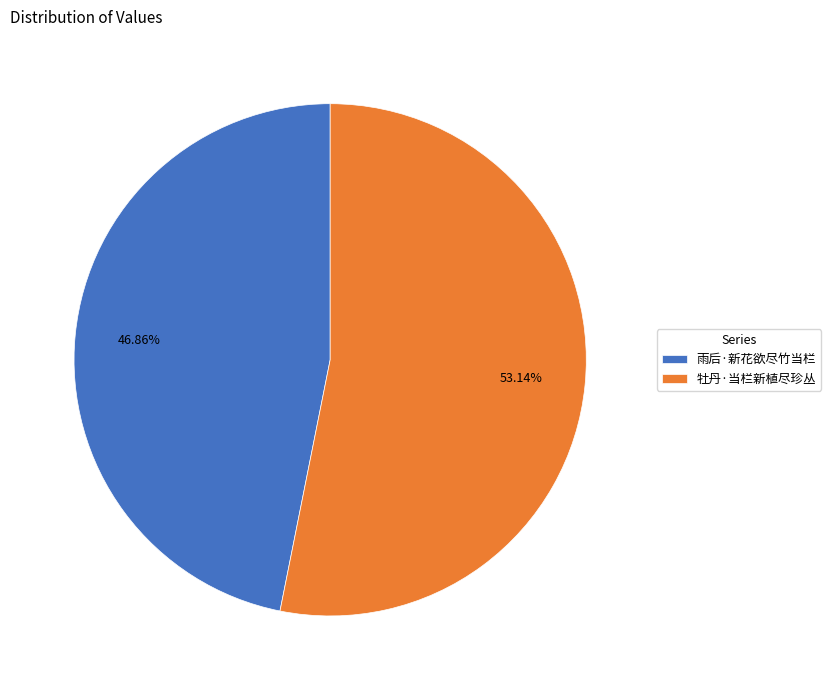

Combined, do 雨后·新花欲尽竹当栏 and 牡丹·当栏新植尽珍丛 account for over 50%?

Yes